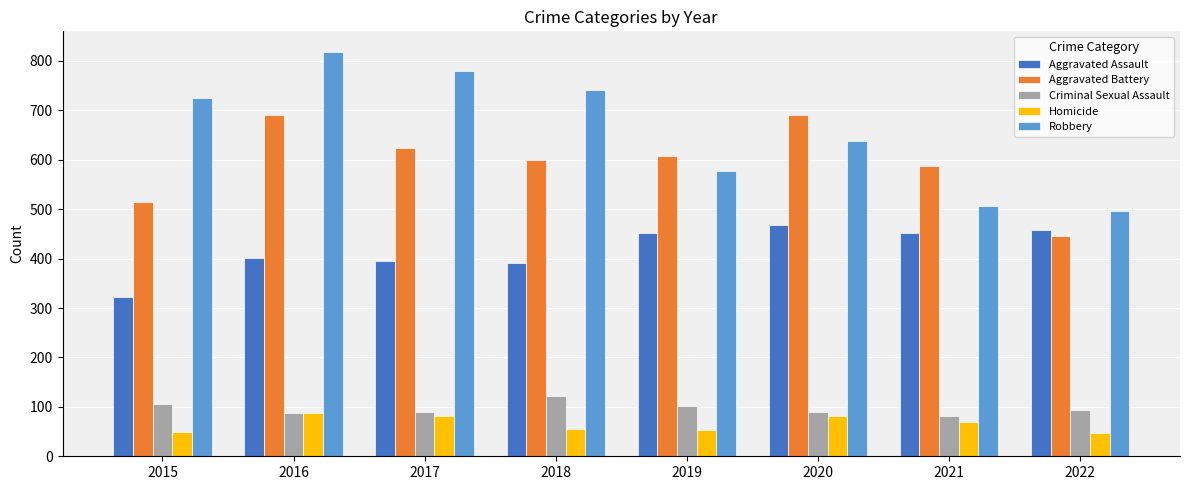

List the series in order of their peak value, lowest first.

Homicide, Criminal Sexual Assault, Aggravated Assault, Aggravated Battery, Robbery